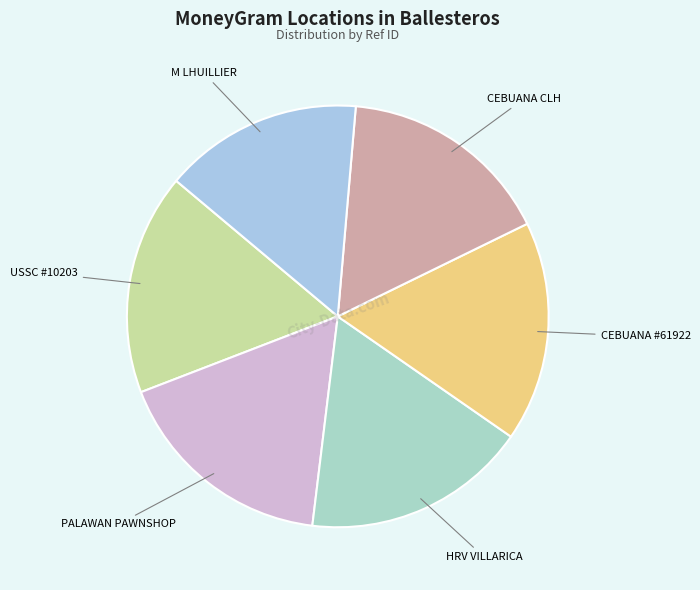

Approximately how many times larger is the value at USSC #10203 compared to PALAWAN PAWNSHOP?

1.0